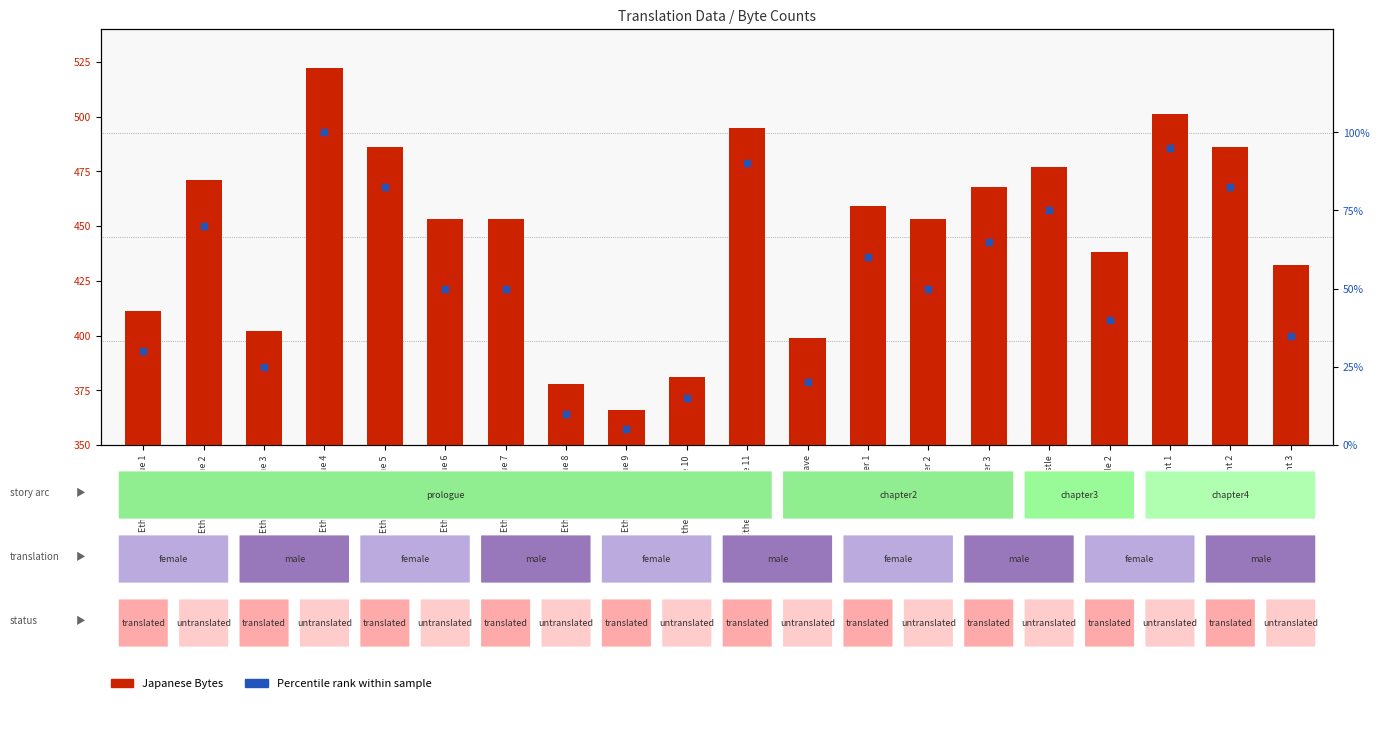

Which series has the widest spread of Y values?

Japanese Bytes